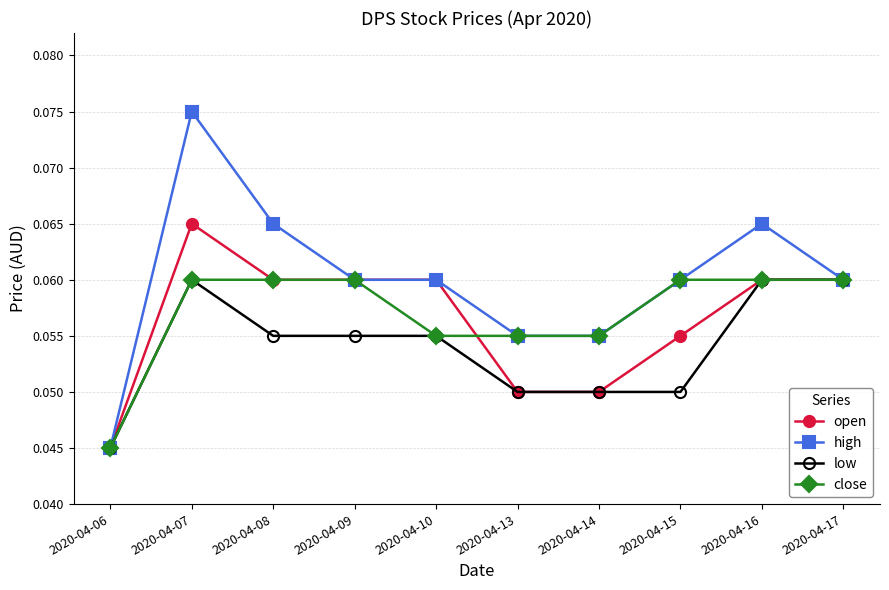

At which category is the sum across all series the highest?

2020-04-07